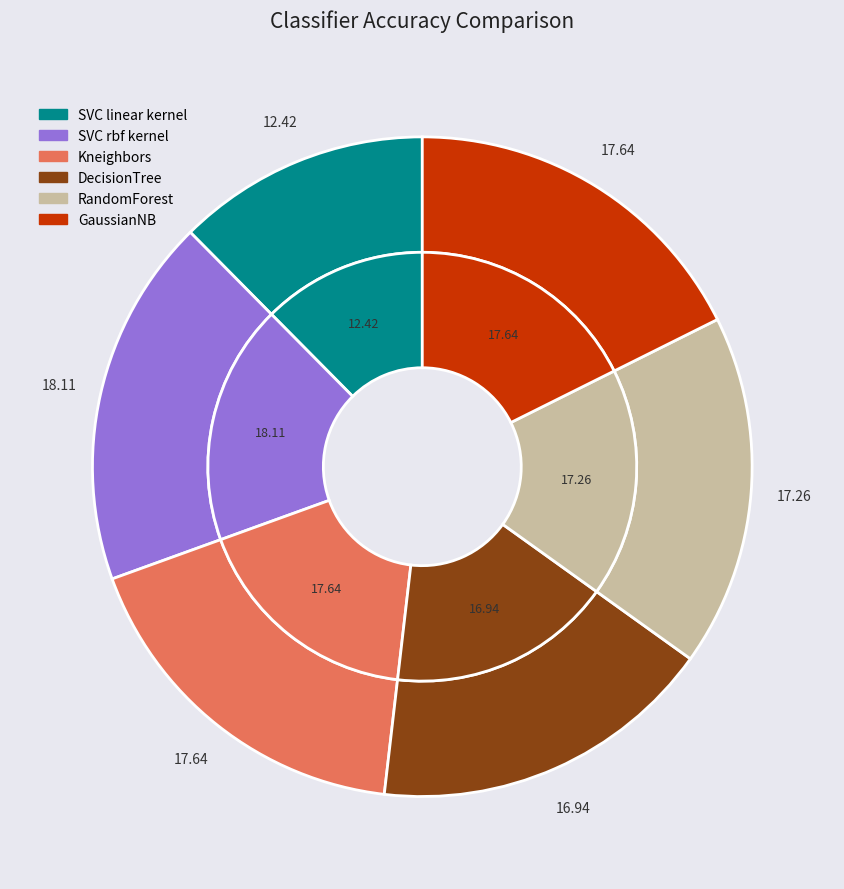

How much of the chart is everything except SVC linear kernel?

87.6%